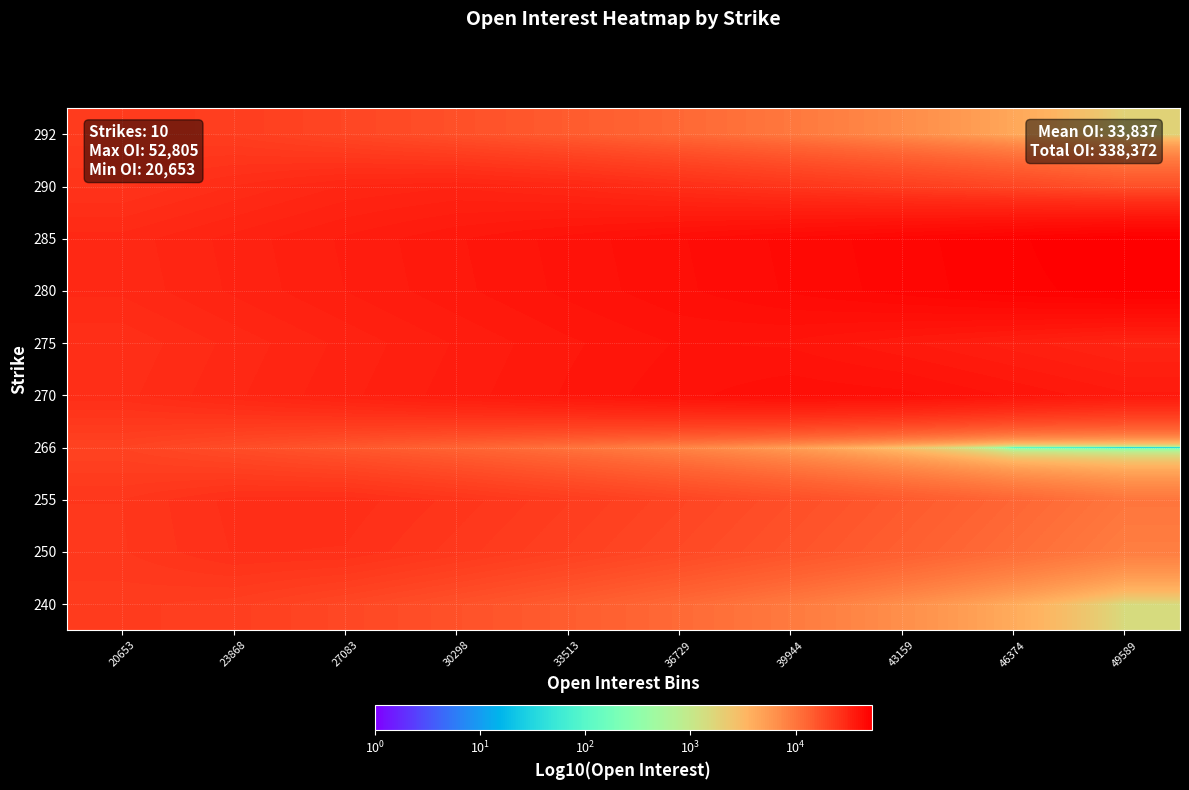

Reading left to right, list all the values displayed in this chart.

240: 20653=22858.0	23868=22049.8	27083=19477.7	30298=16905.5	33513=14333.4	36729=11761.2	39944=9189.0	43159=6616.9	46374=4044.7	49589=1472.6
250: 20653=24464.2	23868=26848.0	27083=26659.7	30298=24087.5	33513=21515.4	36729=18943.2	39944=16371.0	43159=13798.9	46374=11226.7	49589=8654.6
255: 20653=24593.2	23868=27165.3	27083=27493.0	30298=25248.5	33513=22676.4	36729=20104.2	39944=17532.0	43159=14959.9	46374=12387.7	49589=9815.6
266: 20653=20653.0	23868=18080.8	27083=15508.7	30298=12936.5	33513=10364.4	36729=7792.2	39944=5220.0	43159=2647.9	46374=75.7	49589=0.0
270: 20653=27542.2	23868=30114.3	27083=32686.5	30298=35258.6	33513=37830.8	36729=40403.0	39944=42238.0	43159=41500.9	46374=38928.7	49589=36356.6
275: 20653=26969.0	23868=29541.1	27083=32113.3	30298=34685.4	33513=37257.6	36729=39372.0	39944=38914.2	43159=36342.1	46374=33769.9	49589=31197.8
280: 20653=29401.0	23868=31973.1	27083=34545.3	30298=37117.4	33513=39689.6	36729=42261.8	39944=44833.9	43159=47406.1	46374=49978.2	49589=51532.0
285: 20653=29655.6	23868=32227.7	27083=34799.9	30298=37372.0	33513=39944.2	36729=42516.4	39944=45088.5	43159=47660.7	46374=50232.8	49589=52805.0
290: 20653=25404.6	23868=27976.7	27083=30548.9	30298=31550.0	33513=29979.0	36729=27406.8	39944=24834.6	43159=22262.5	46374=19690.3	49589=17118.2
292: 20653=23023.0	23868=22346.8	27083=19774.7	30298=17202.5	33513=14630.4	36729=12058.2	39944=9486.0	43159=6913.9	46374=4341.7	49589=1769.6